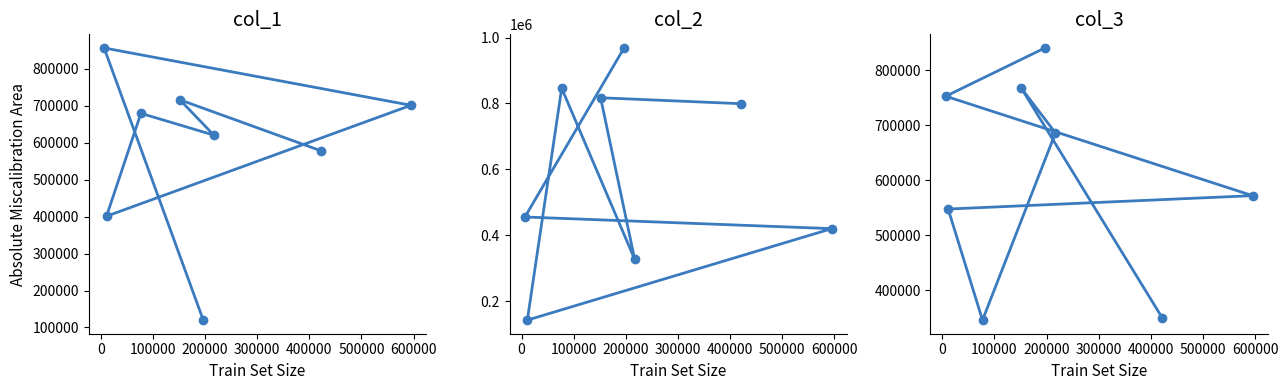

Is it true that col_3 equals 1184809 at 0?

False